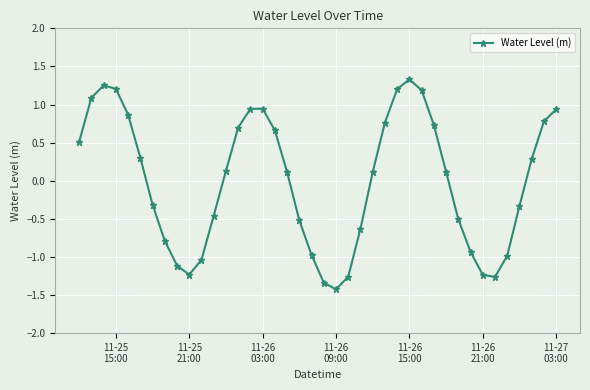

True or false: the data has more than 1 interior local peaks.

True